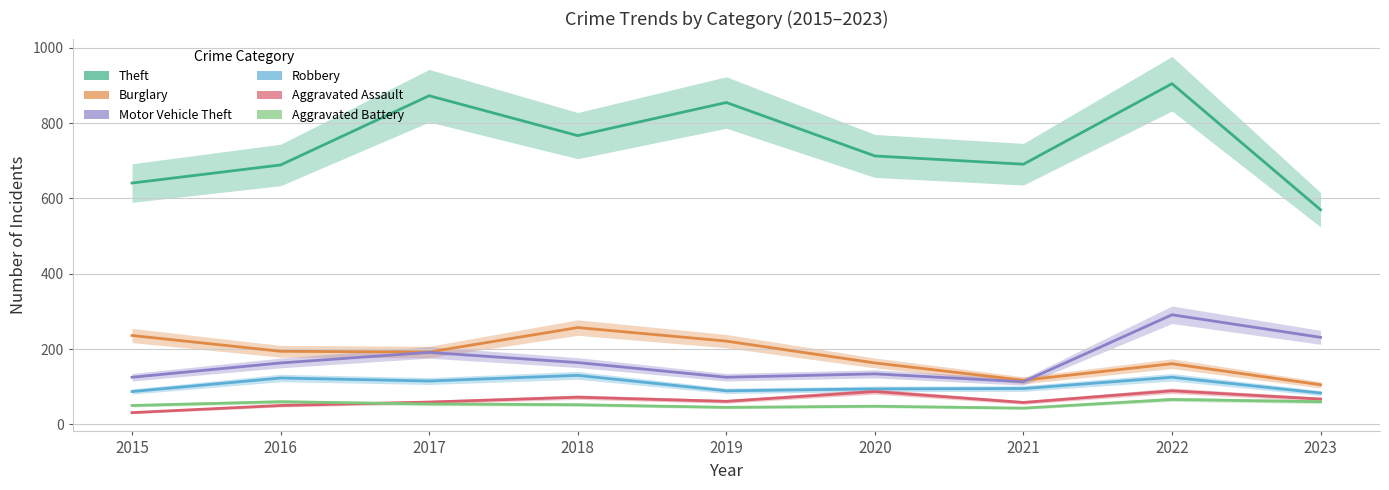

Is it true that Theft equals 1271 at 2017?

False